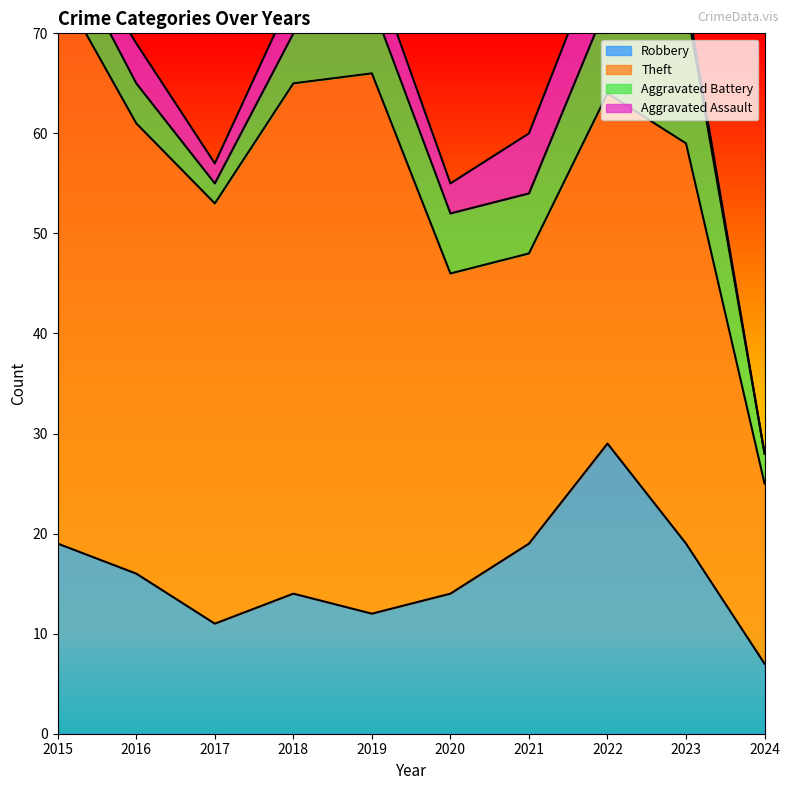

What is the spread (max minus min) of values at 2018?

47